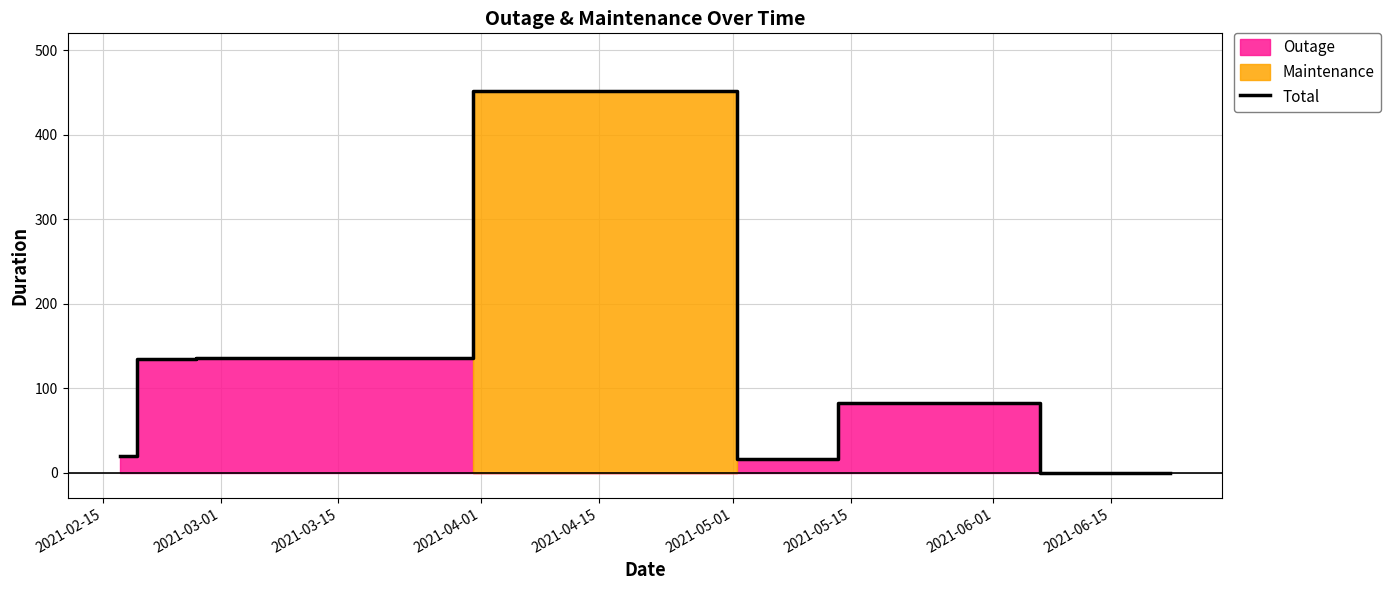

Reading right to left, list all the values displayed in this chart.

0	82	16	452	135	134	20